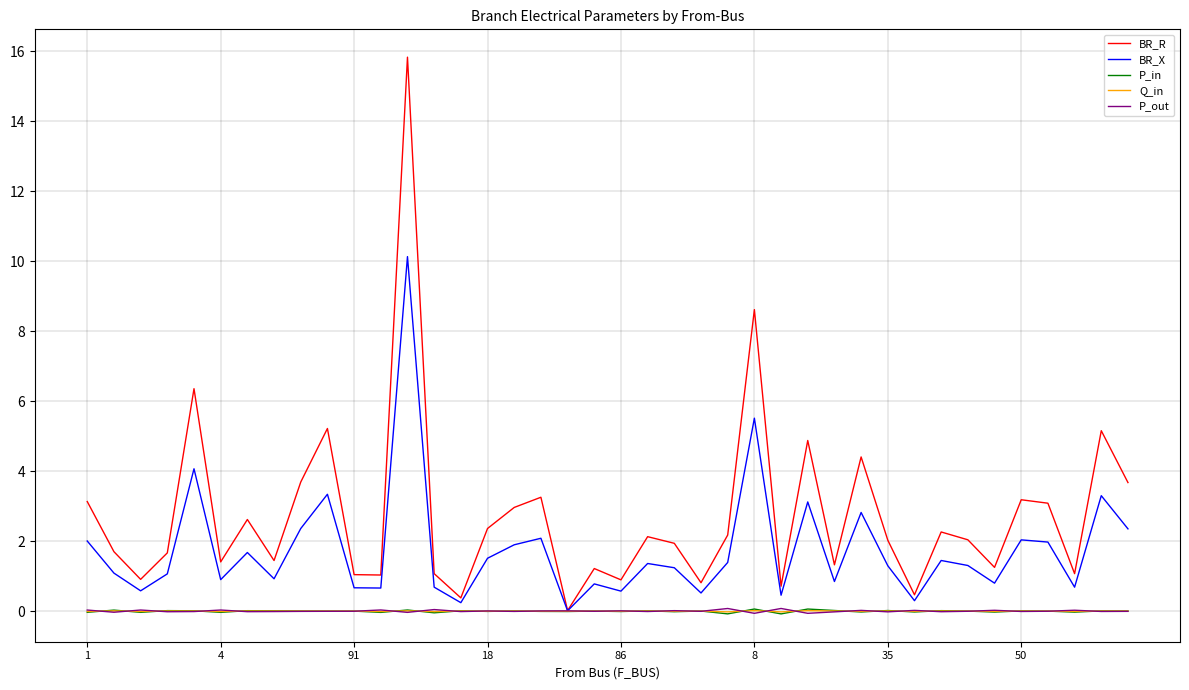

What is the greatest value displayed?

15.8